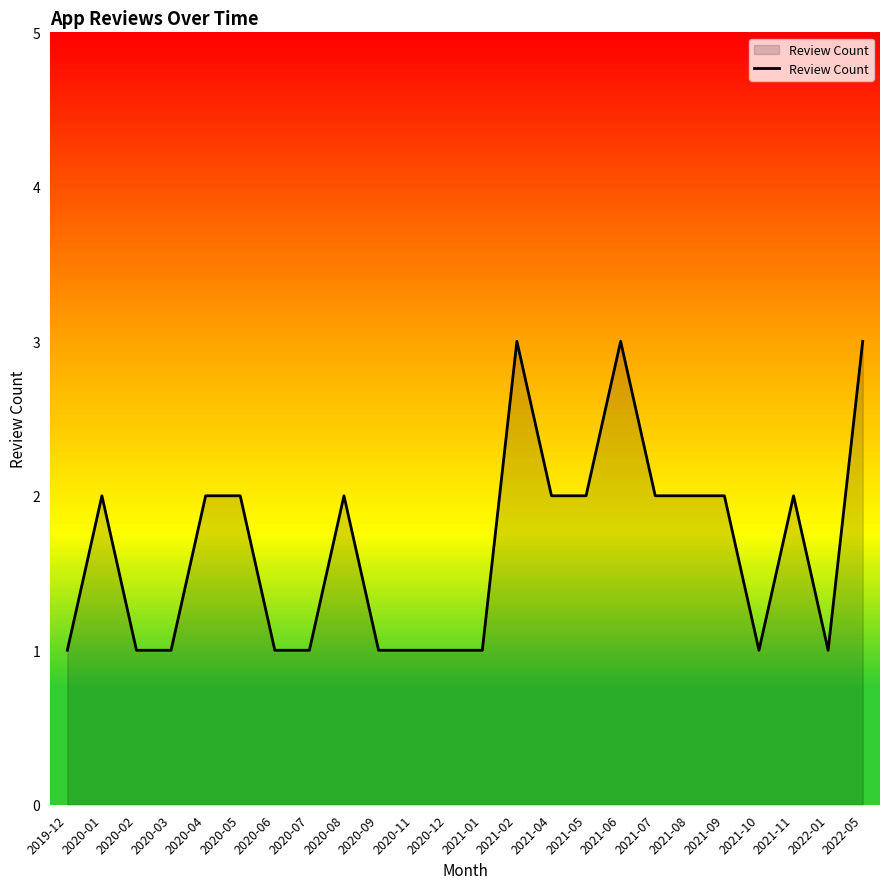

What is the maximum value shown in the chart?

3